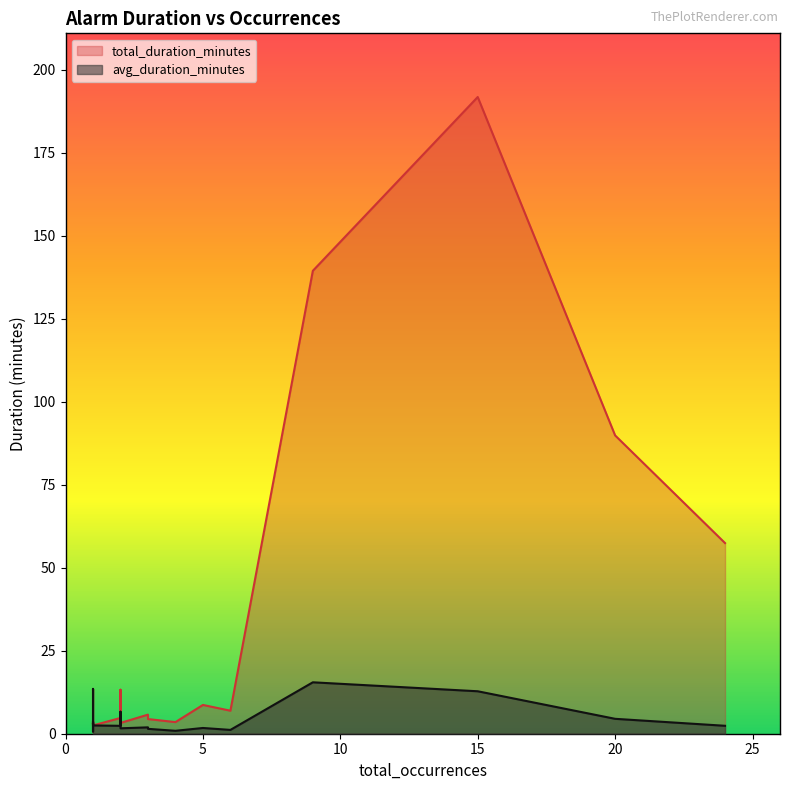

What is the minimum value for avg_duration_minutes?

0.7